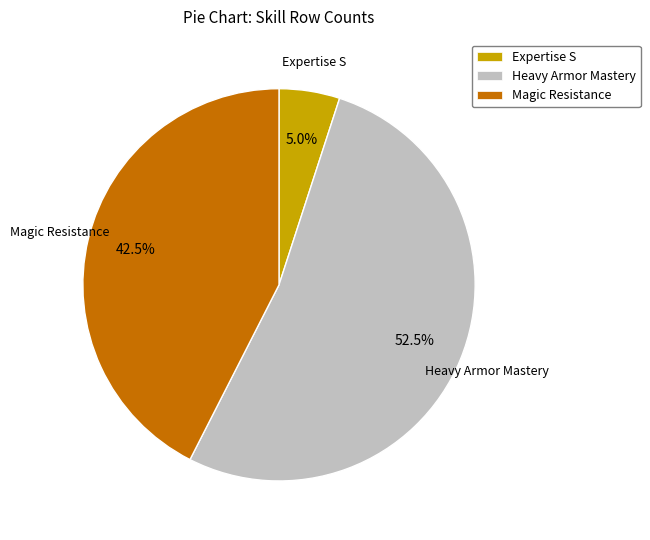

To the nearest percent, what is the average slice percentage?

33%